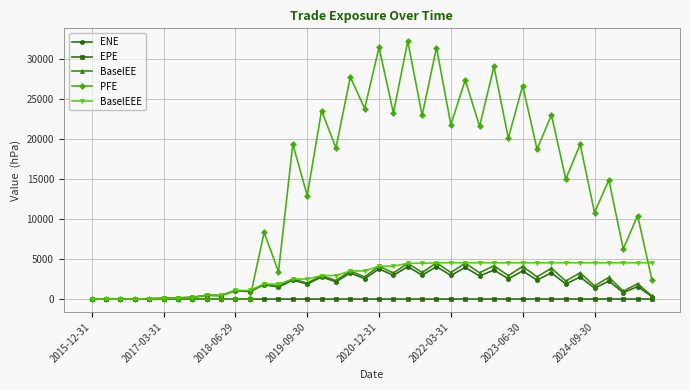

What is the value of the PFE point at the 24th from the left?

22959.5